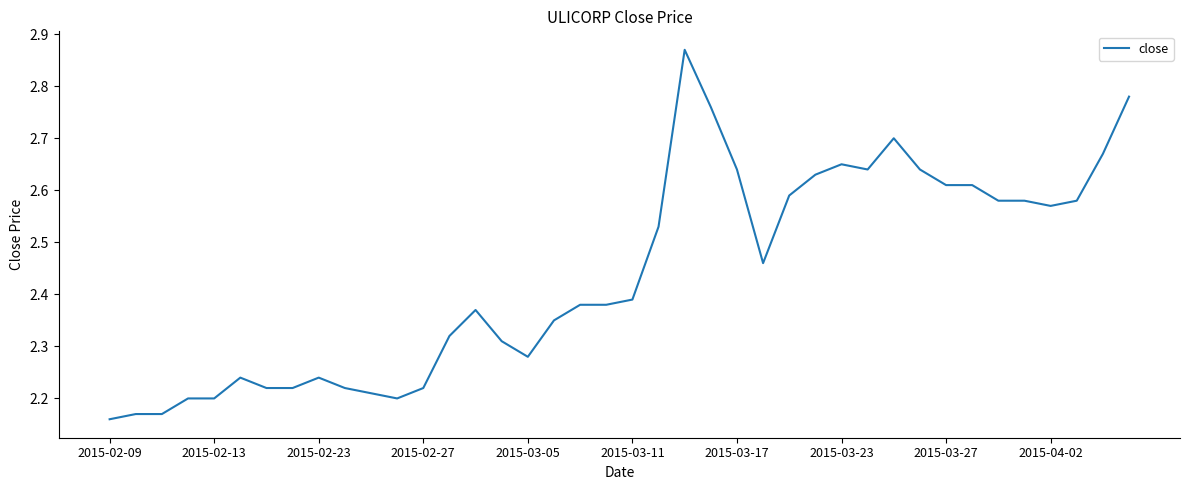

True or false: there are more than 2 points higher than both neighbors.

True